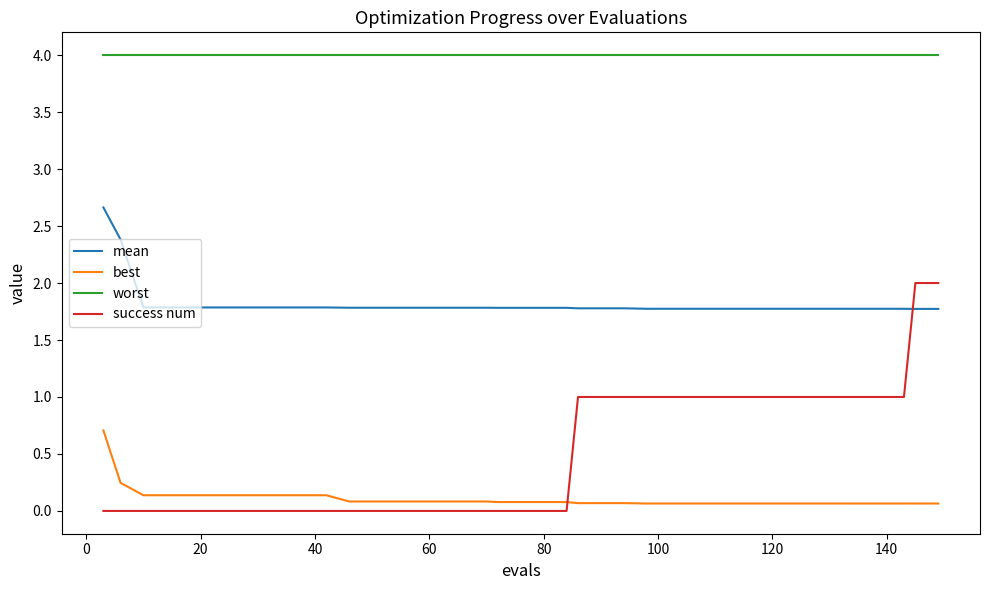

Which series has the largest total across all categories?

worst